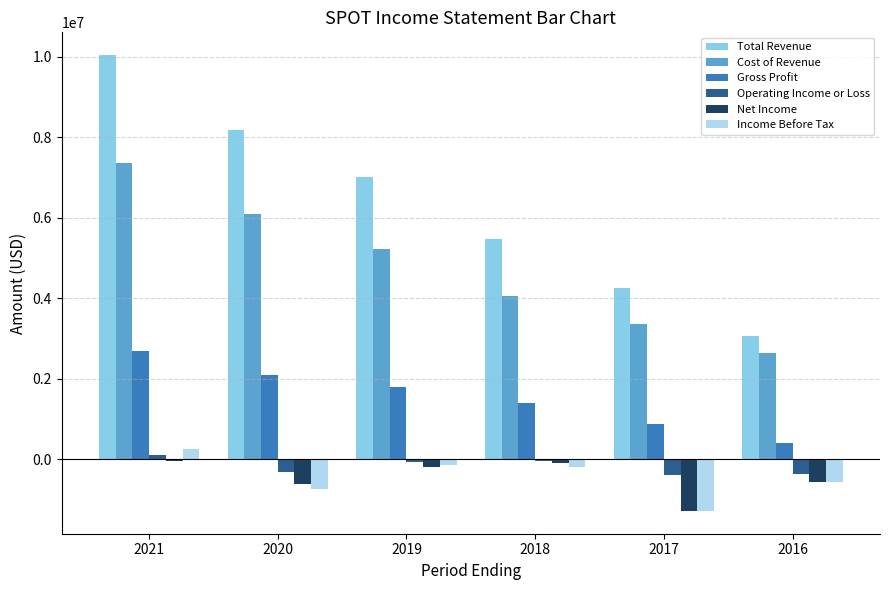

Is the value of Operating Income or Loss at 2017 greater than the value of Total Revenue at 2021?

No